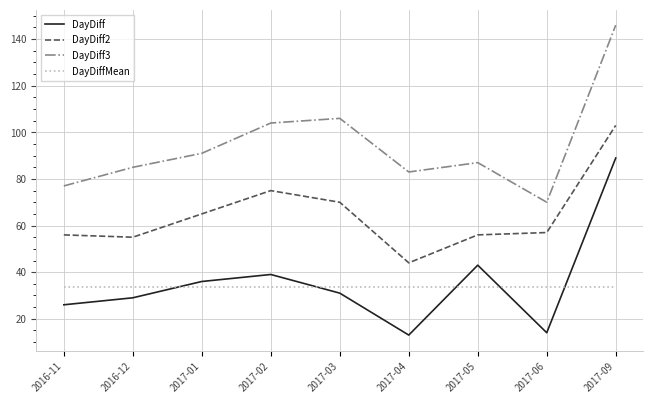

What is the lowest value of the DayDiffMean series?

33.7